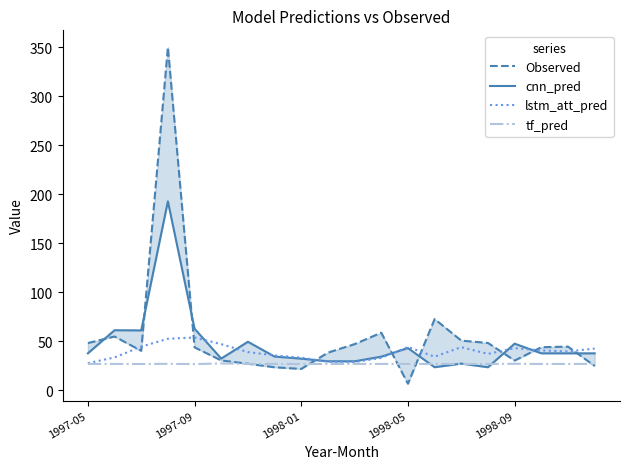

Reading left to right, transcribe all the data shown in this chart.

Observed: 48.2	54.9	40.4	350.2	43.9	30.5	27.2	23.5	21.9	38.5	47.2	58.8	6.7	72.8	50.8	48.4	30.4	44.0	44.6	24.9
cnn_pred: 37.8	61.3	61.2	192.9	62.9	32.4	49.6	34.5	32.3	29.6	29.6	34.4	43.1	23.6	27.3	23.6	47.6	37.8	37.8	37.8
lstm_att_pred: 27.7	33.6	44.6	52.6	53.9	47.1	39.0	35.6	33.4	29.2	28.9	33.1	44.2	34.3	44.1	37.2	43.0	40.8	39.6	42.6
tf_pred: 27.0	27.0	26.9	27.1	26.8	27.5	27.0	27.0	26.9	26.9	27.0	27.0	26.9	26.9	26.9	26.9	27.1	26.9	27.0	26.9